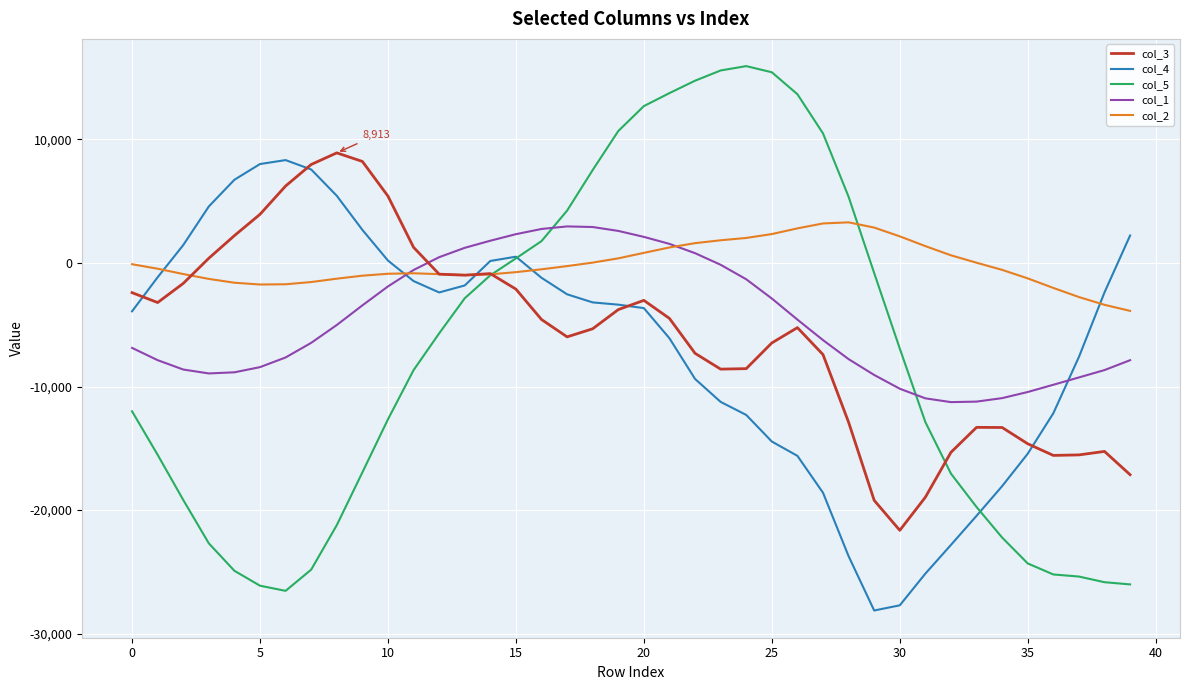

Which series has the largest range (max minus min)?

col_5